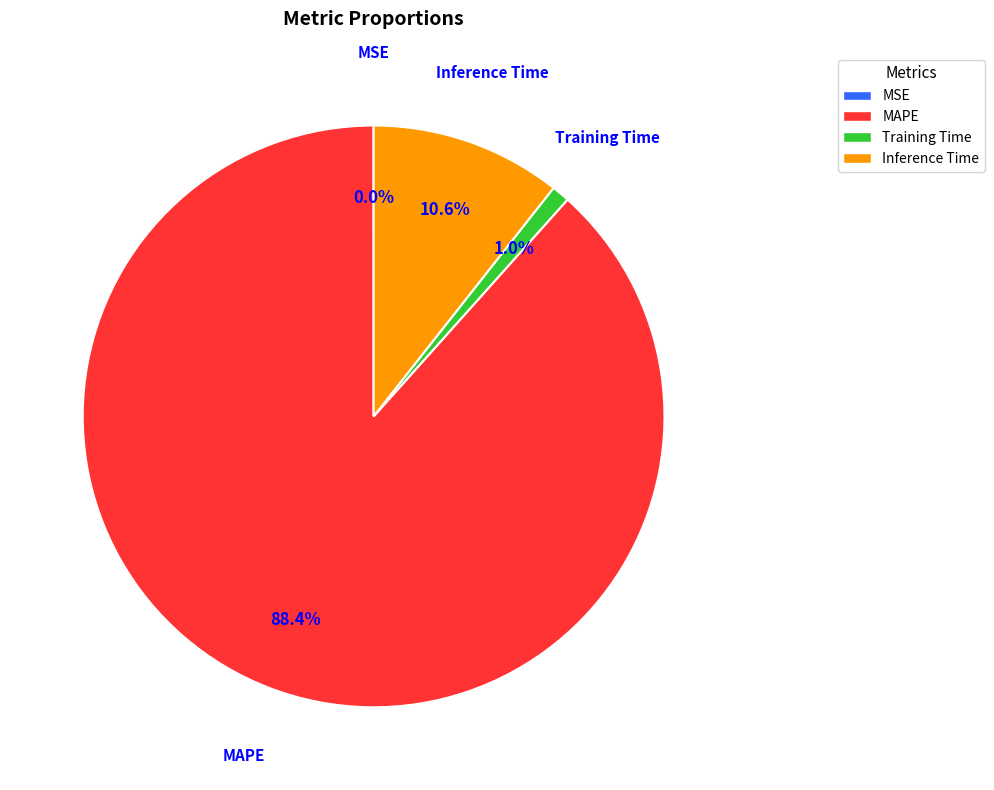

What is the majority slice?

MAPE